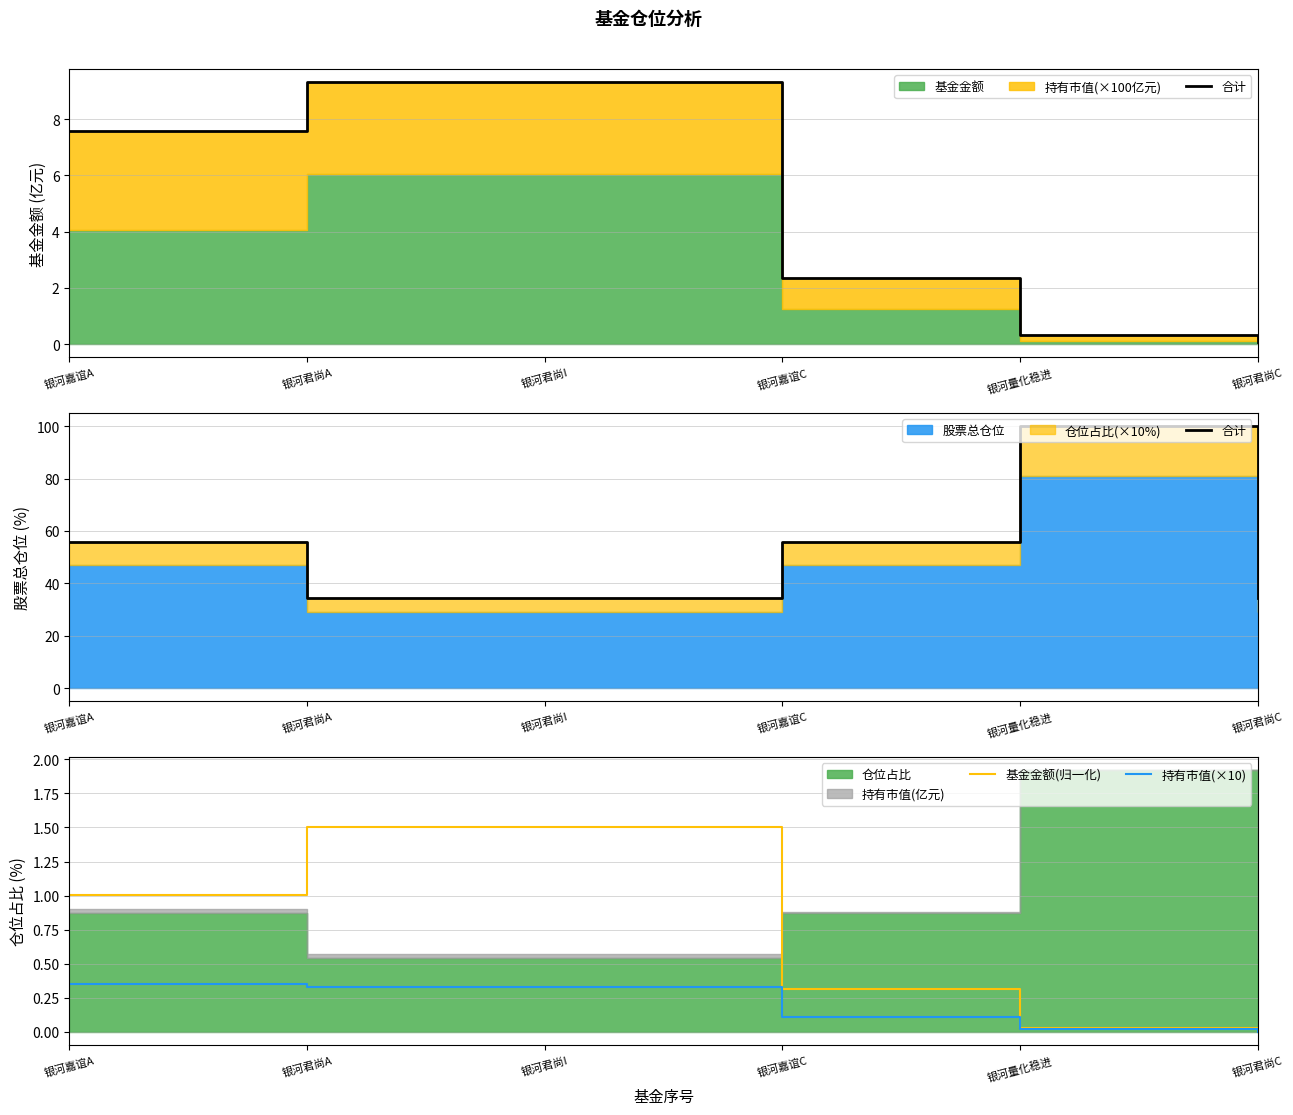

True or false: 持有市值(×10) has more than 2 points higher than both neighbors.

False